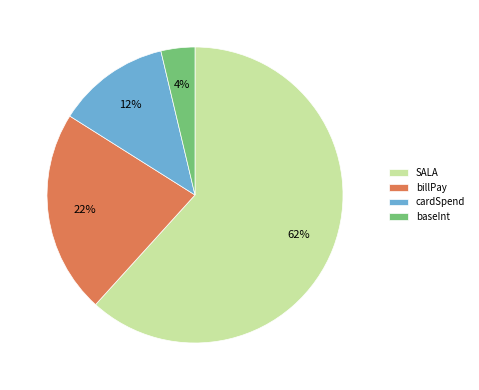

What percentage is the billPay slice, to the nearest percent?

22%